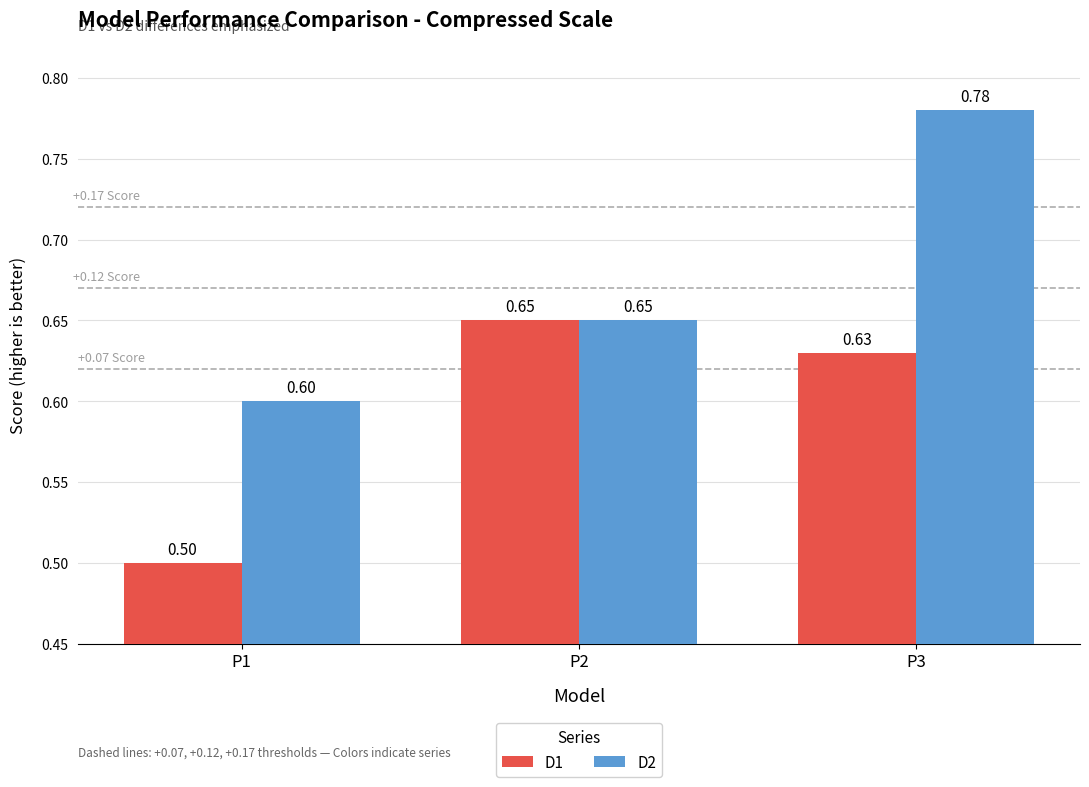

What is the lowest value of the D2 series?

0.6